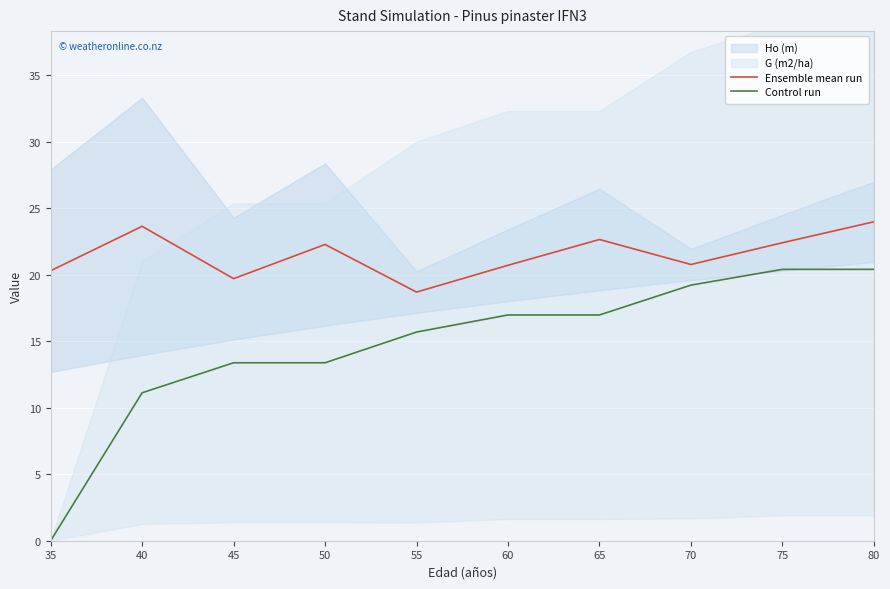

The Ensemble mean run series shows 24.0 at 80. True or false?

True